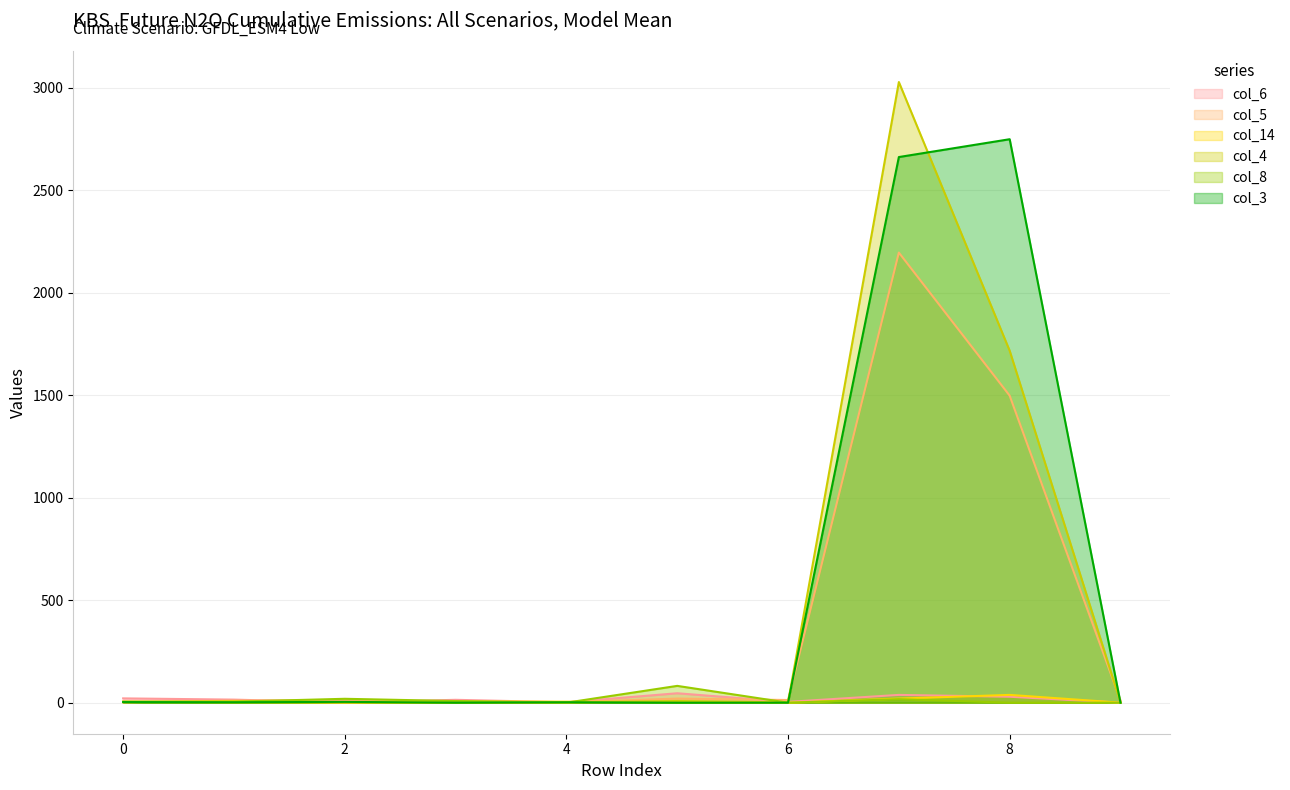

Which series has the largest range (max minus min)?

col_4